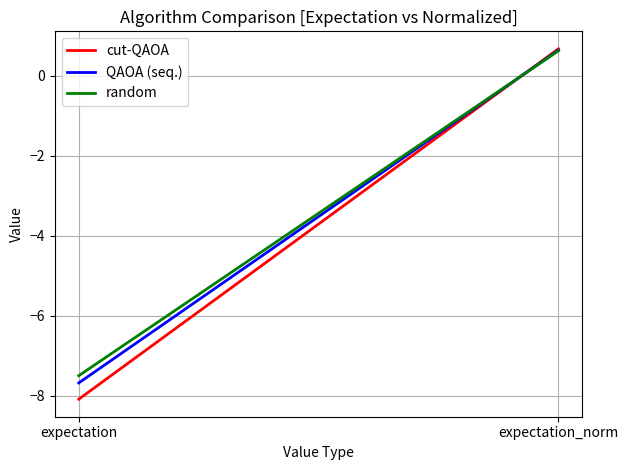

What is the sum of the cut-QAOA values at expectation and expectation_norm?

-7.4